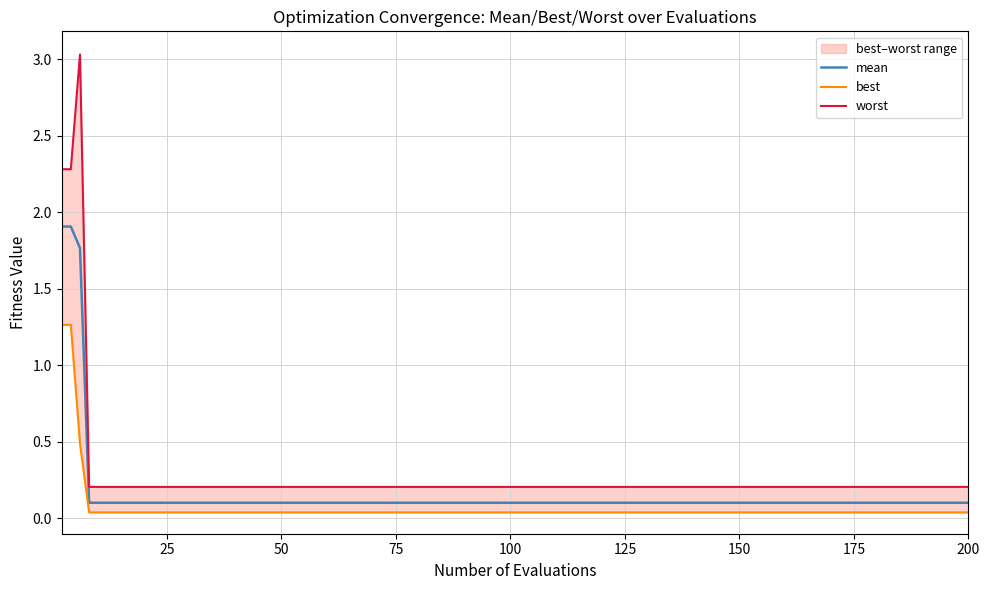

The worst series shows 0.3 at 14. True or false?

False